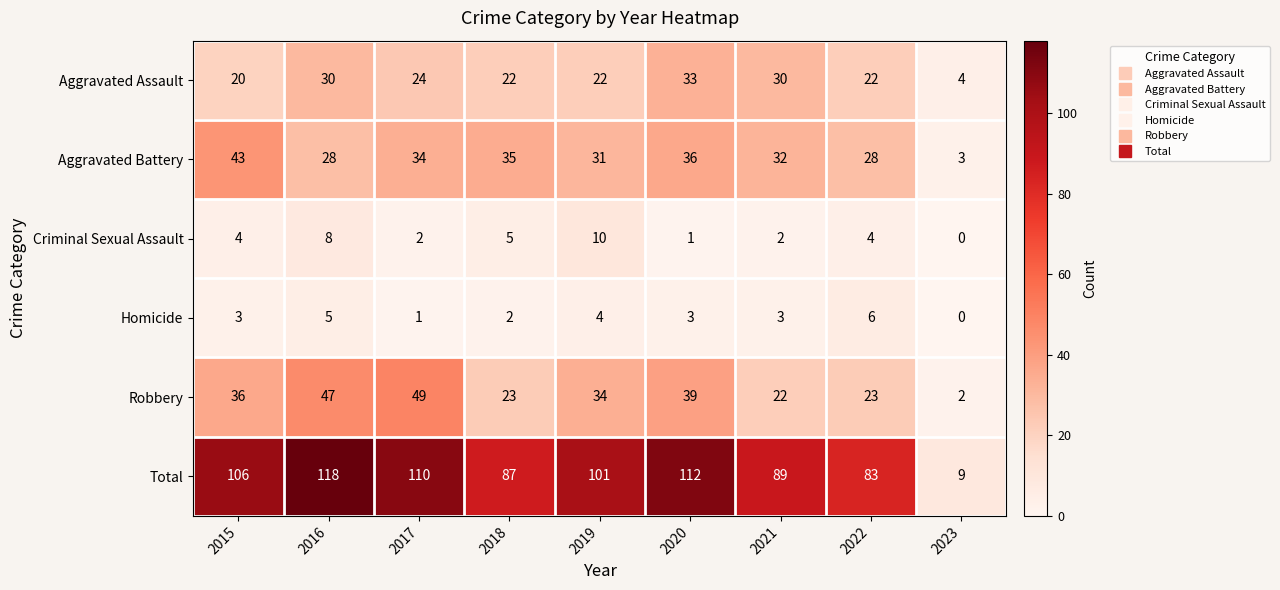

Rank the series at 2020 from highest to lowest value.

Total, Robbery, Aggravated Battery, Aggravated Assault, Homicide, Criminal Sexual Assault